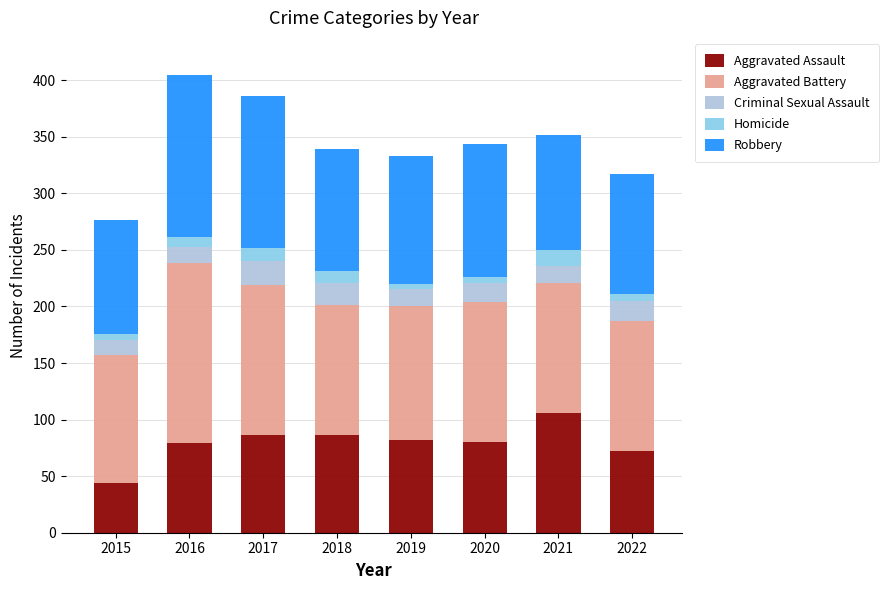

Which category has the highest value in the Aggravated Assault series?

2021